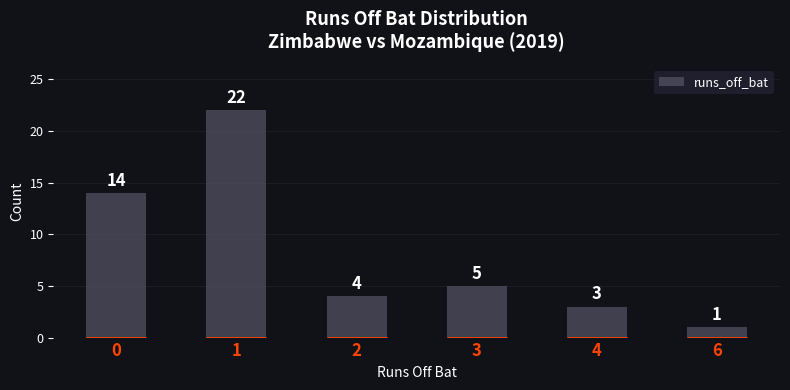

What is the greatest value displayed?

22